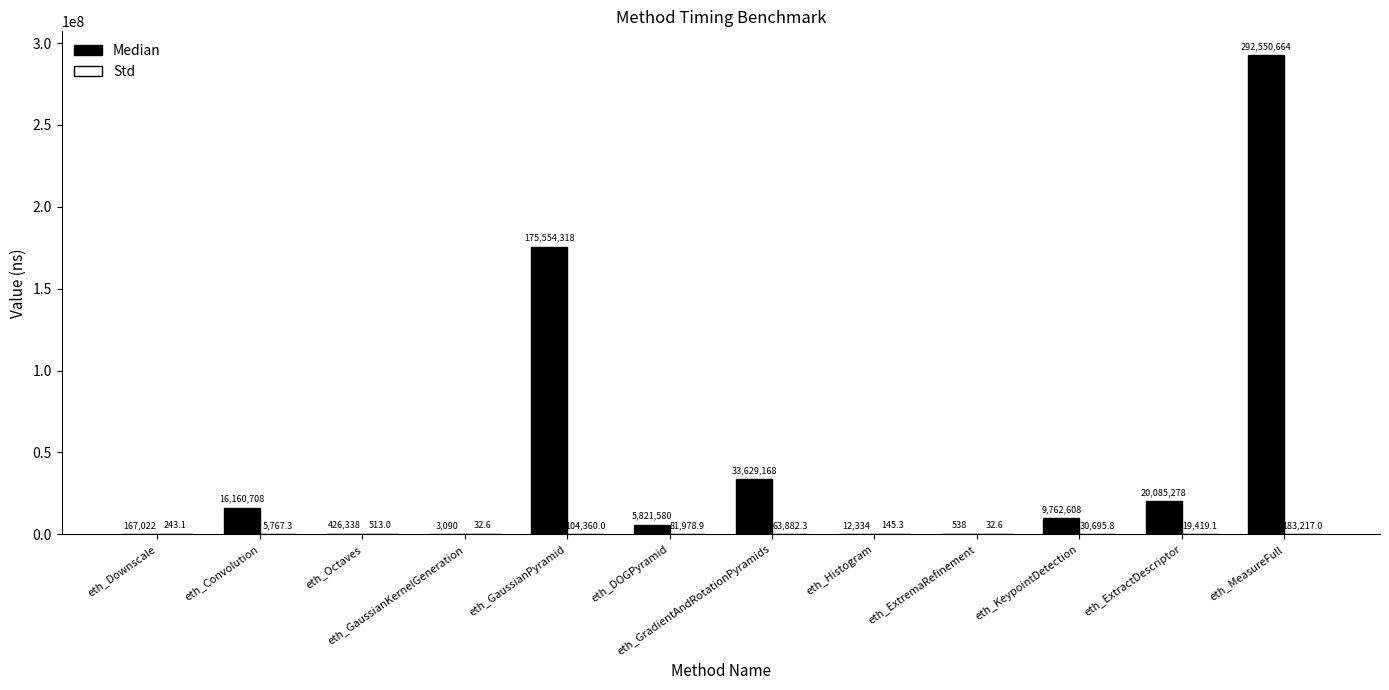

Which category has the highest value across all series?

eth_MeasureFull